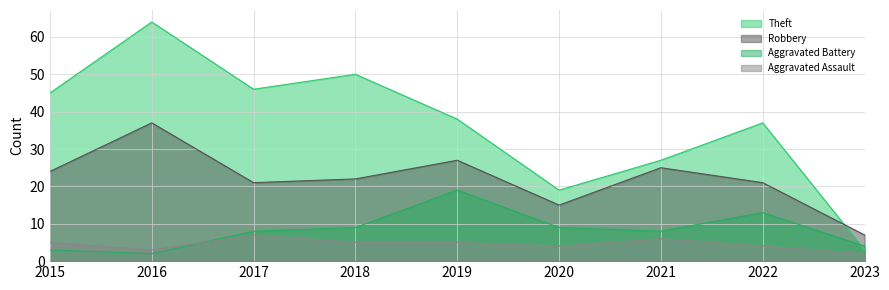

Which series has the widest spread of values?

Theft